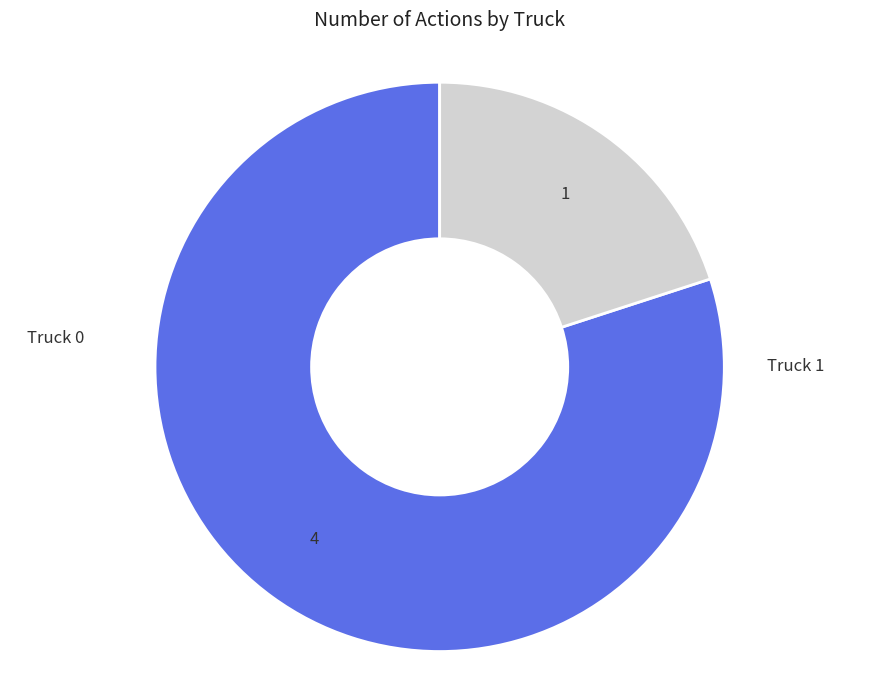

To the nearest percent, what percentage of the pie is Truck 1?

20%